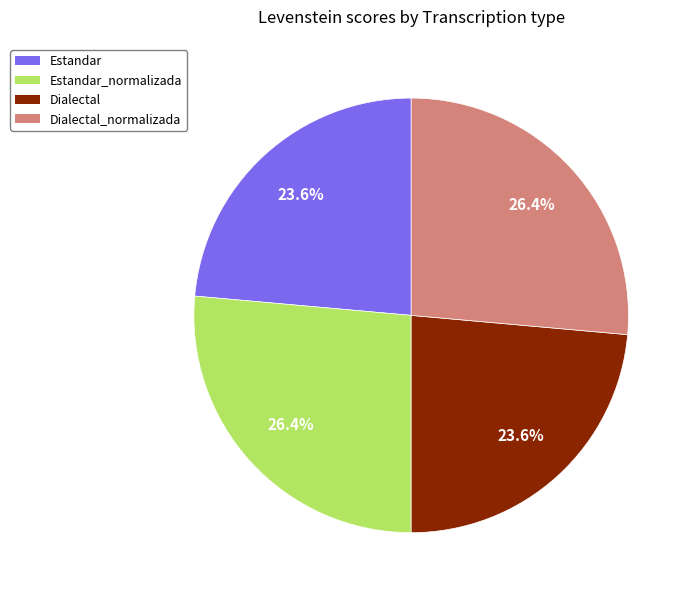

Is there a majority slice in this chart?

No